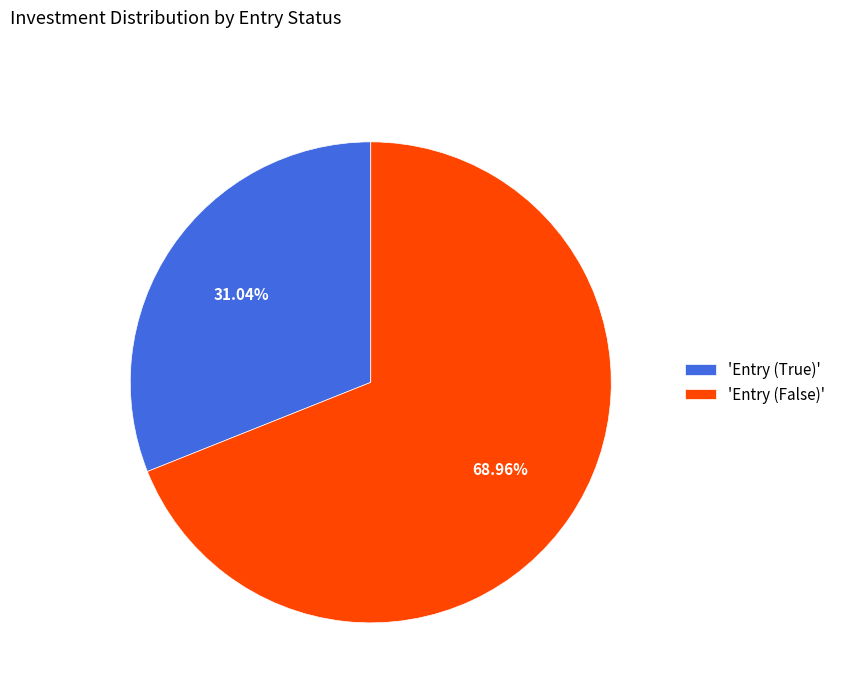

Approximately how many times larger is the value at 'Entry (True)' compared to 'Entry (False)'?

0.5